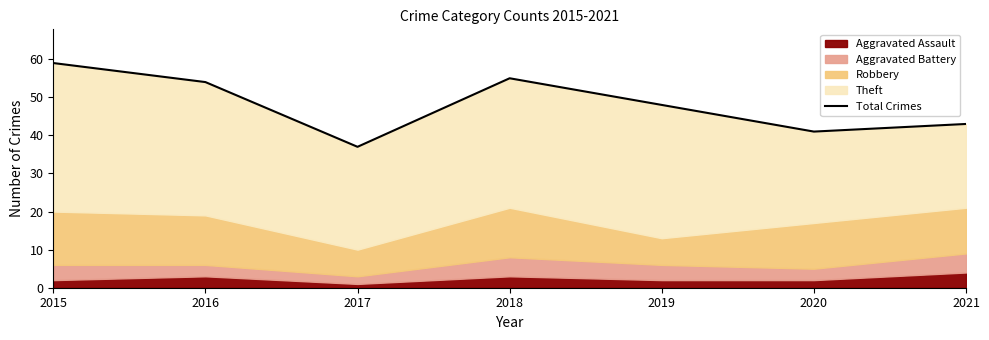

The chart shows a value of 27 at 2021. True or false?

False